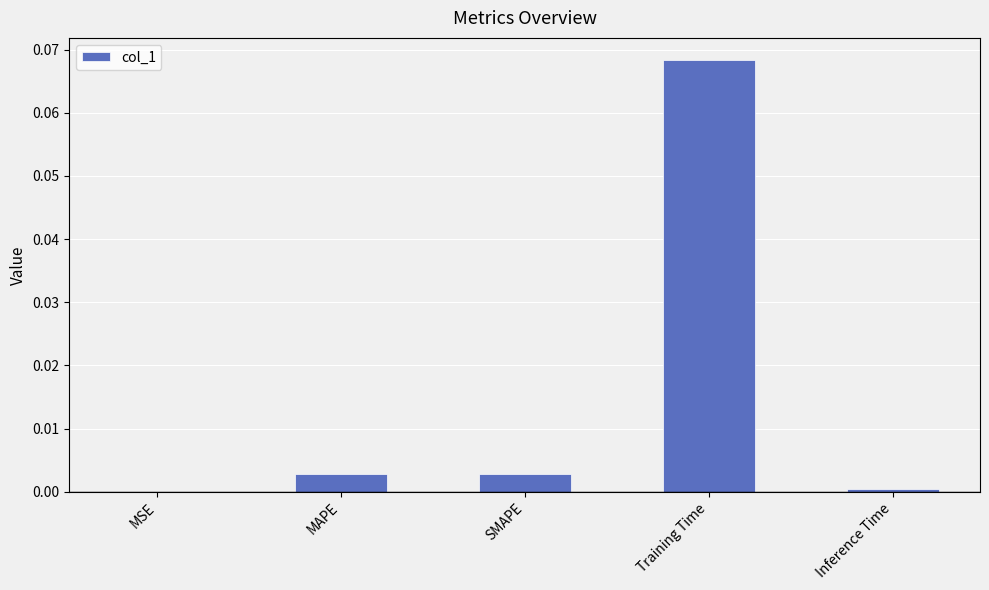

What is the change in value from SMAPE to Training Time?

+0.1